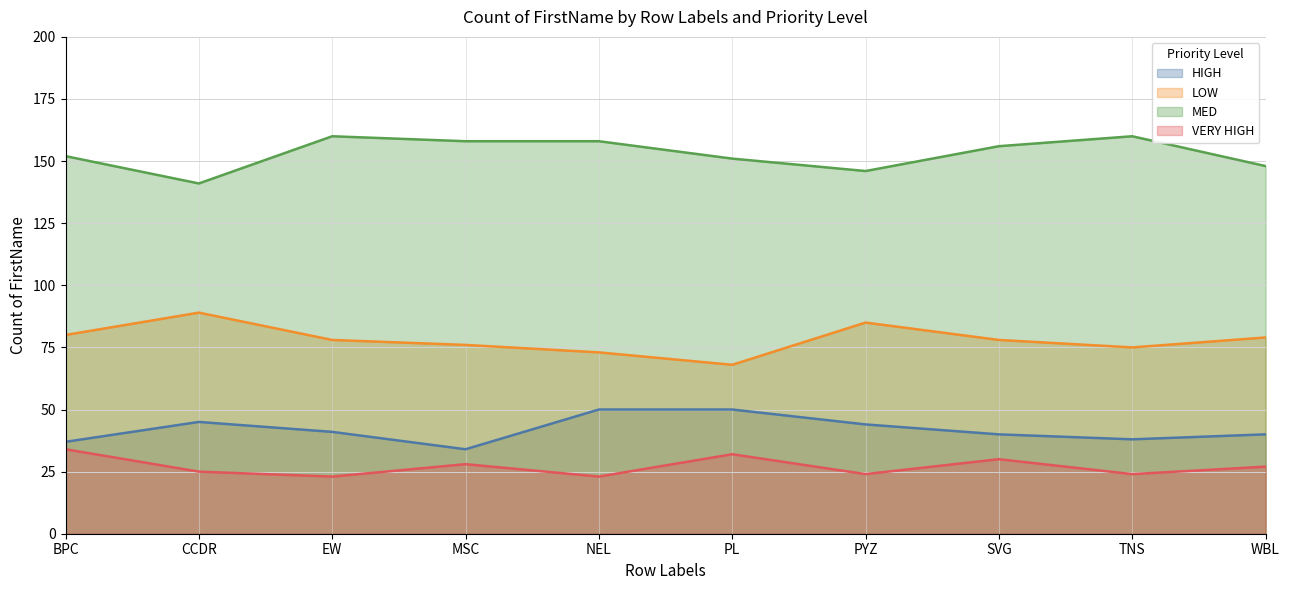

What are all the series names shown in the legend?

HIGH, LOW, MED, VERY HIGH